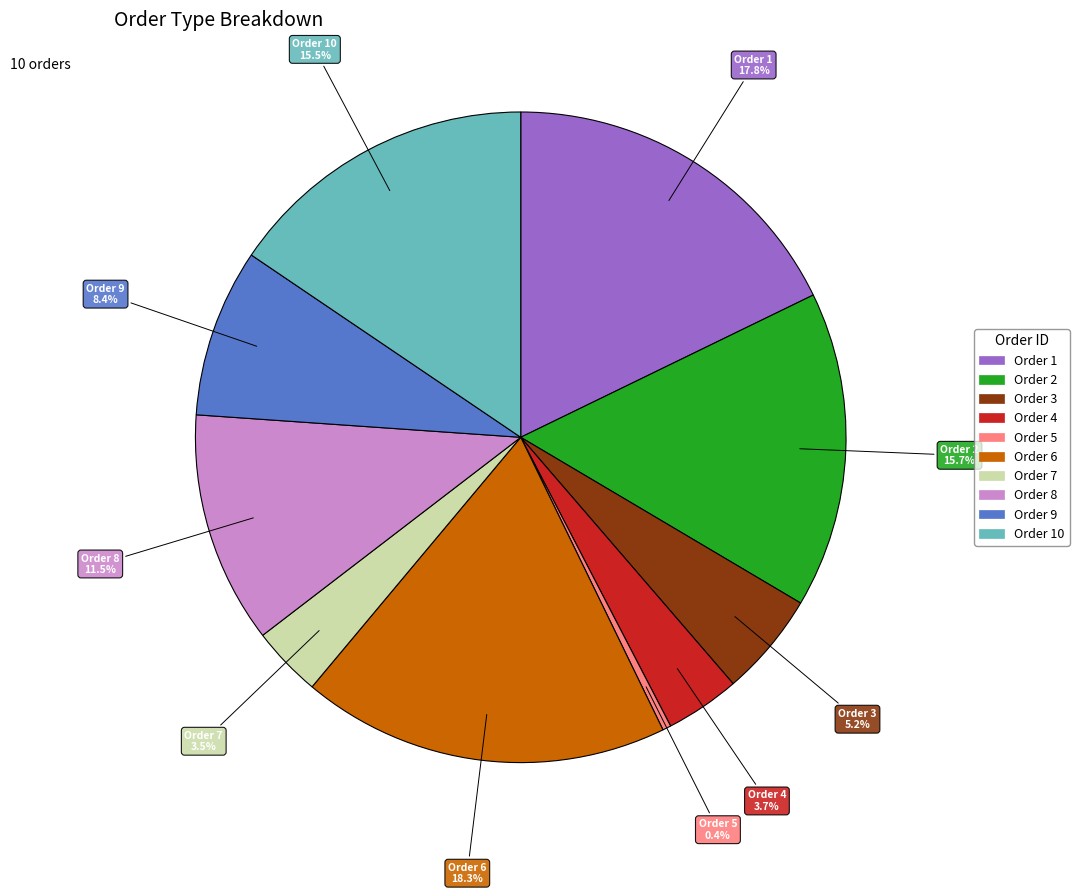

Is there a majority slice in this chart?

No